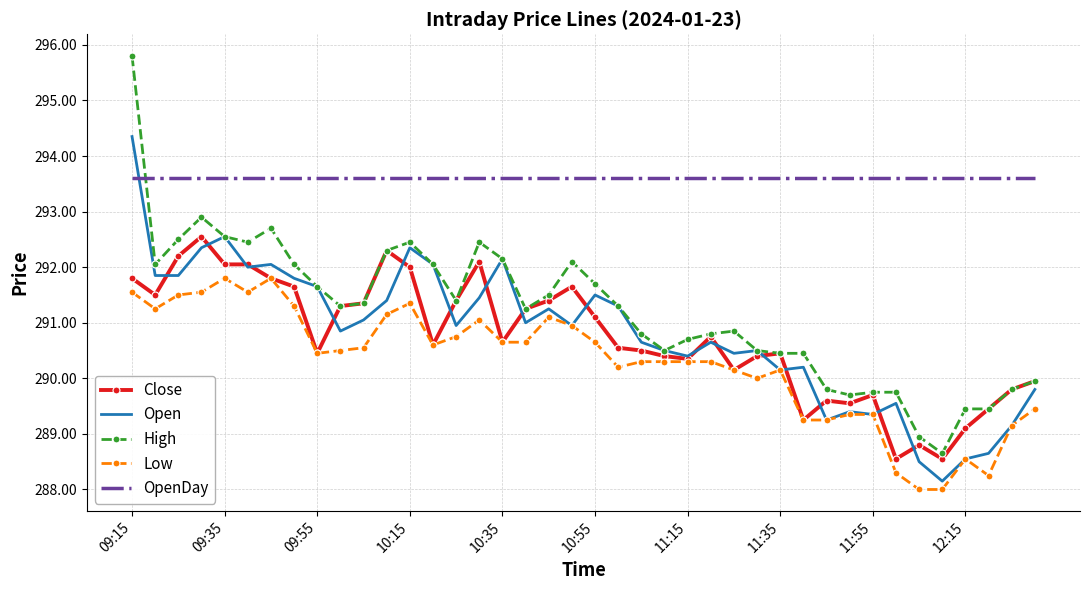

How many distinct data groups are displayed?

5